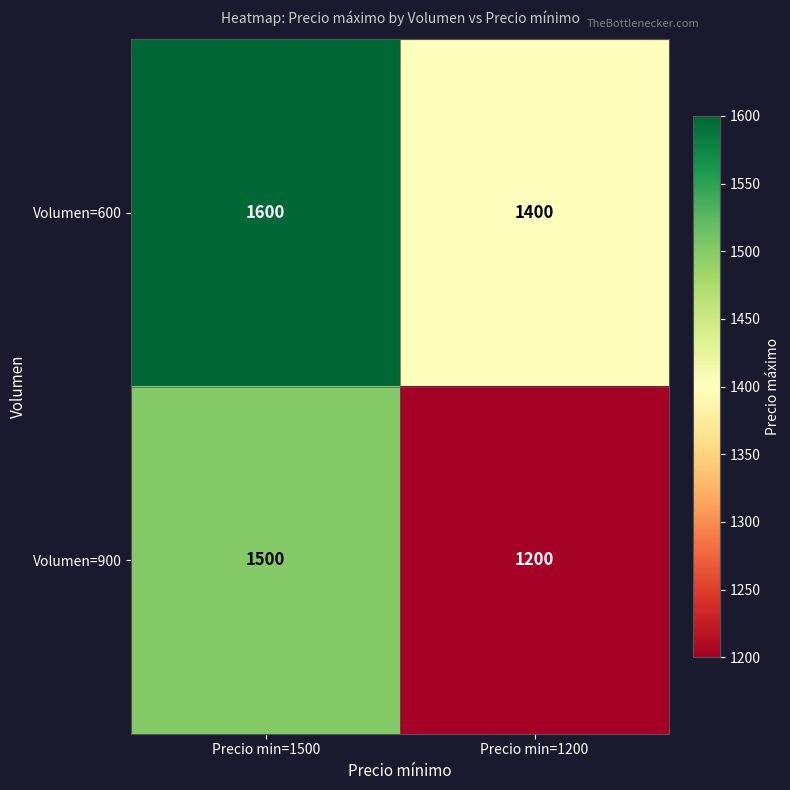

The value of Volumen=600 at Precio min=1200 is 2190. True or false?

False